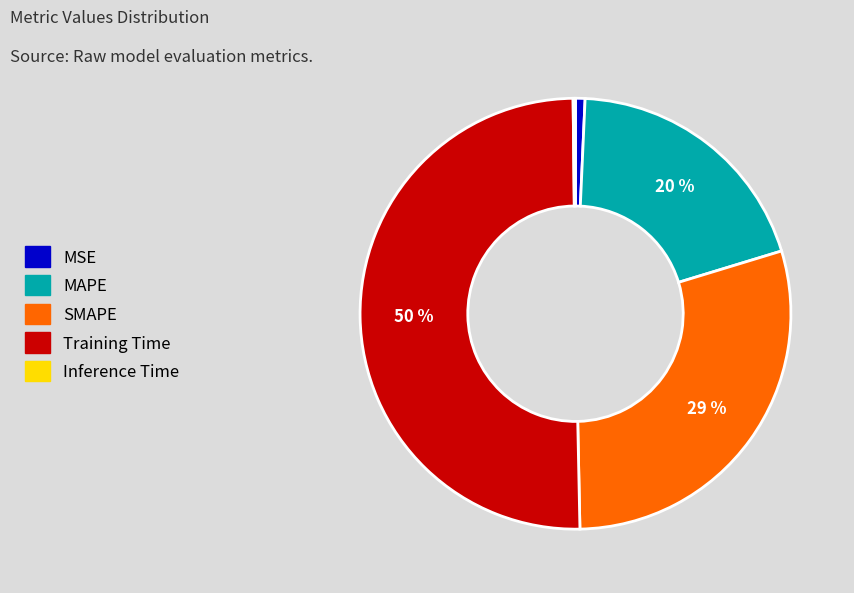

Between MSE and MAPE, which is larger?

MAPE